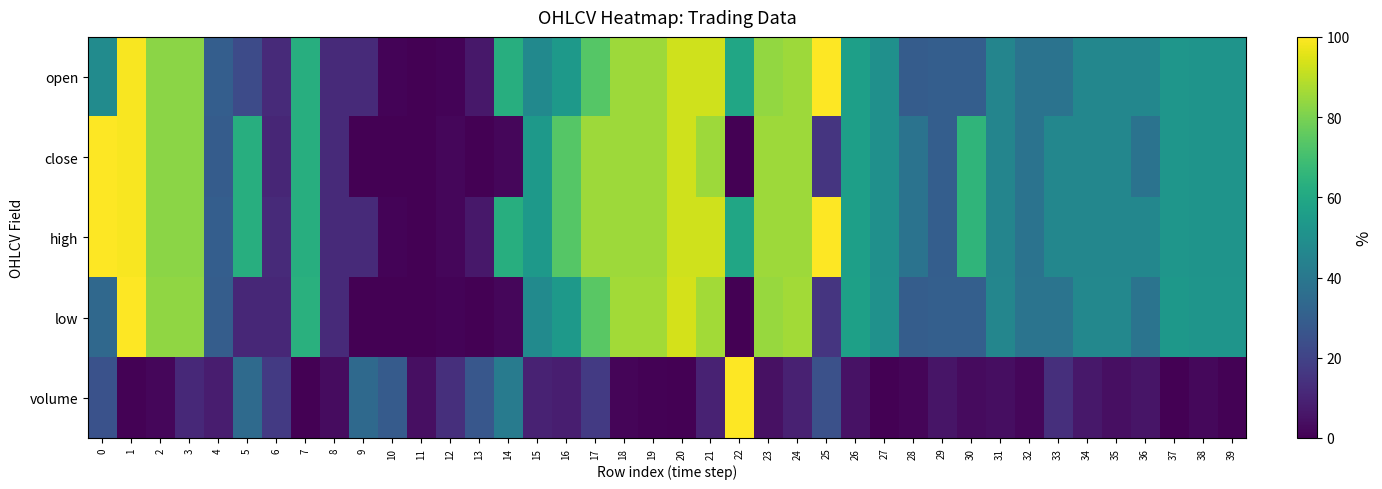

Reading left to right, extract all data points from this chart.

open: 0=48.2	1=99.1	2=82.7	3=82.7	4=30.0	5=22.7	6=11.8	7=62.7	8=11.8	9=11.8	10=0.9	11=0.0	12=0.9	13=6.4	14=62.7	15=47.3	16=53.6	17=73.6	18=85.5	19=85.5	20=92.7	21=92.7	22=59.1	23=83.6	24=85.5	25=100.0	26=56.4	27=50.0	28=29.1	29=30.0	30=30.0	31=45.5	32=38.2	33=38.2	34=46.4	35=46.4	36=46.4	37=52.7	38=51.8	39=51.8
close: 0=100.0	1=99.1	2=82.7	3=82.7	4=29.1	5=62.7	6=10.9	7=62.7	8=11.8	9=0.0	10=0.0	11=0.0	12=1.8	13=0.0	14=1.8	15=53.6	16=73.6	17=85.5	18=85.5	19=85.5	20=92.7	21=85.5	22=0.0	23=85.5	24=85.5	25=15.5	26=56.4	27=50.0	28=38.2	29=30.0	30=65.5	31=45.5	32=38.2	33=46.4	34=46.4	35=46.4	36=38.2	37=52.7	38=51.8	39=51.8
high: 0=100.0	1=99.1	2=82.7	3=82.7	4=30.0	5=62.7	6=11.8	7=62.7	8=11.8	9=11.8	10=0.9	11=0.0	12=1.8	13=6.4	14=62.7	15=53.6	16=73.6	17=85.5	18=85.5	19=85.5	20=92.7	21=92.7	22=59.1	23=85.5	24=85.5	25=100.0	26=56.4	27=50.0	28=38.2	29=30.0	30=65.5	31=45.5	32=38.2	33=46.4	34=46.4	35=46.4	36=46.4	37=52.7	38=51.8	39=51.8
low: 0=33.9	1=100.0	2=83.5	3=83.5	4=29.4	5=11.0	6=11.0	7=63.3	8=11.9	9=0.0	10=0.0	11=0.0	12=0.9	13=0.0	14=1.8	15=47.7	16=54.1	17=74.3	18=86.2	19=86.2	20=93.6	21=86.2	22=0.0	23=84.4	24=86.2	25=15.6	26=56.9	27=50.5	28=29.4	29=30.3	30=30.3	31=45.9	32=38.5	33=38.5	34=46.8	35=46.8	36=38.5	37=53.2	38=52.3	39=52.3
volume: 0=25.1	1=0.8	2=1.6	3=11.3	4=7.8	5=34.6	6=16.8	7=0.0	8=3.3	9=34.2	10=28.7	11=4.0	12=13.6	13=27.0	14=41.8	15=9.6	16=8.5	17=17.1	18=1.3	19=0.5	20=0.2	21=9.5	22=100.0	23=4.6	24=9.0	25=24.9	26=4.8	27=0.3	28=1.2	29=5.6	30=2.8	31=3.8	32=1.7	33=13.4	34=6.5	35=4.3	36=5.7	37=0.3	38=2.0	39=0.8